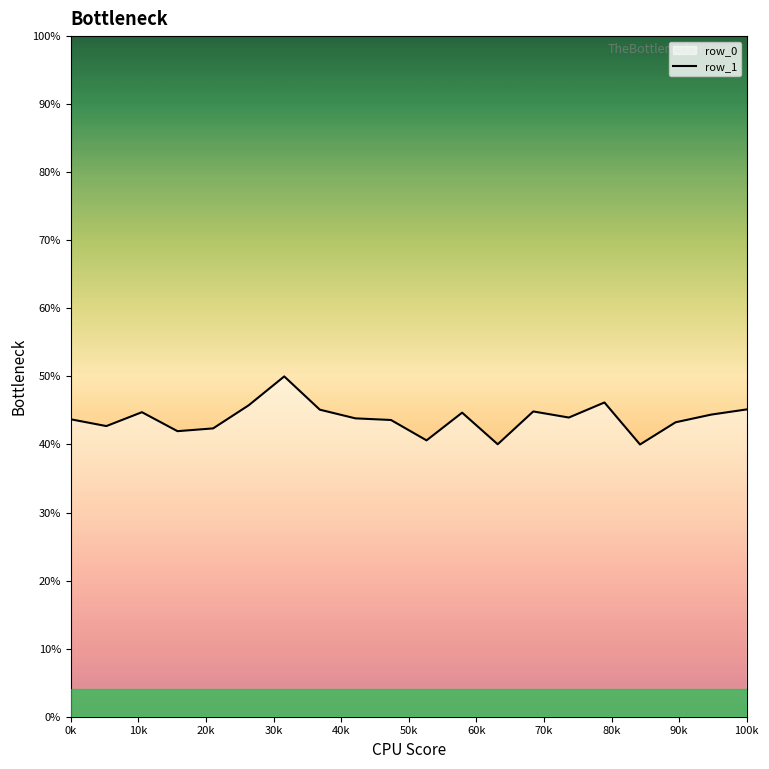

How many points are higher than both their immediate neighbors (excluding endpoints)?

5